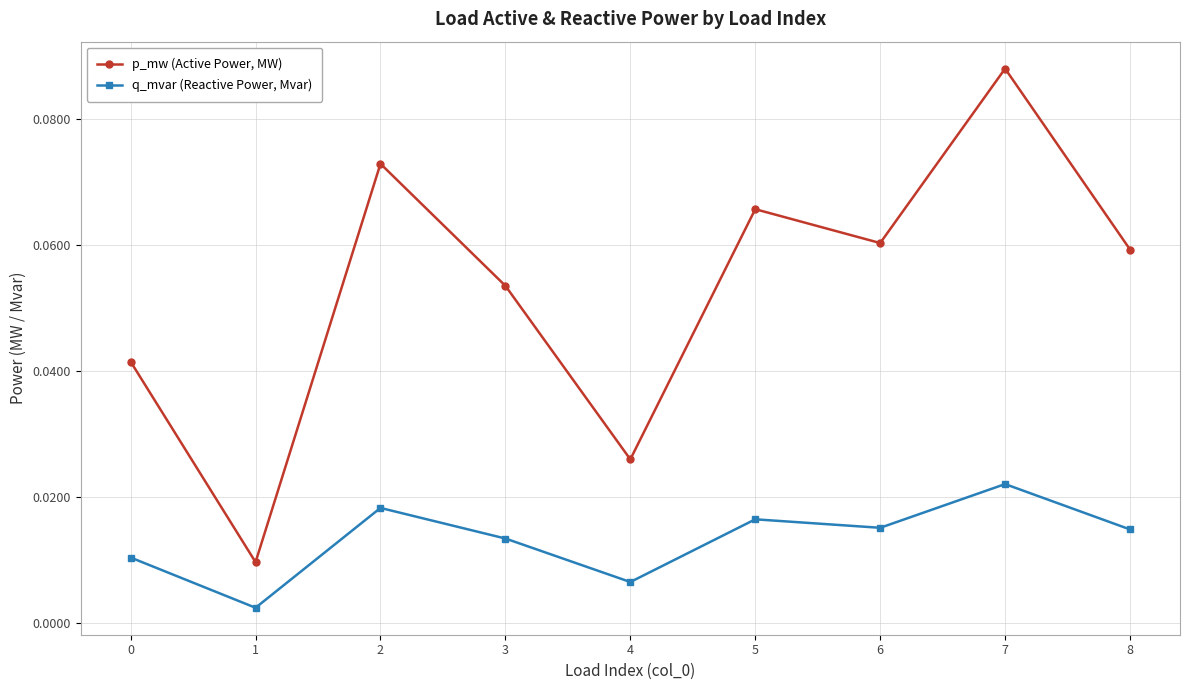

How many interior local peaks does the p_mw (Active Power, MW) series have?

3